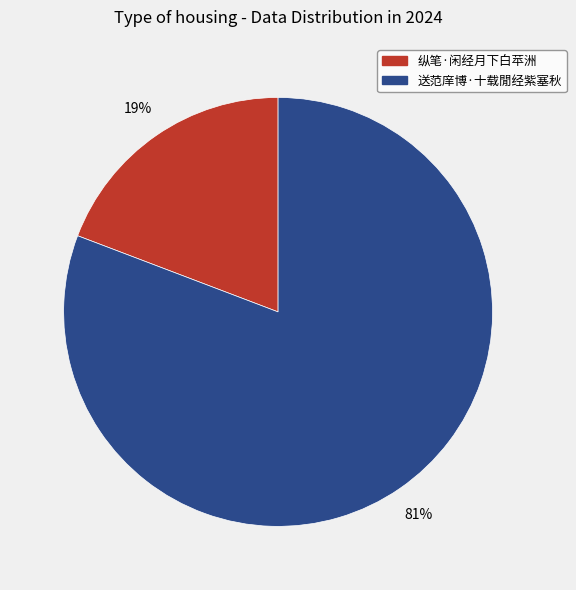

Is 纵笔·闲经月下白苹洲 the majority of the pie?

No